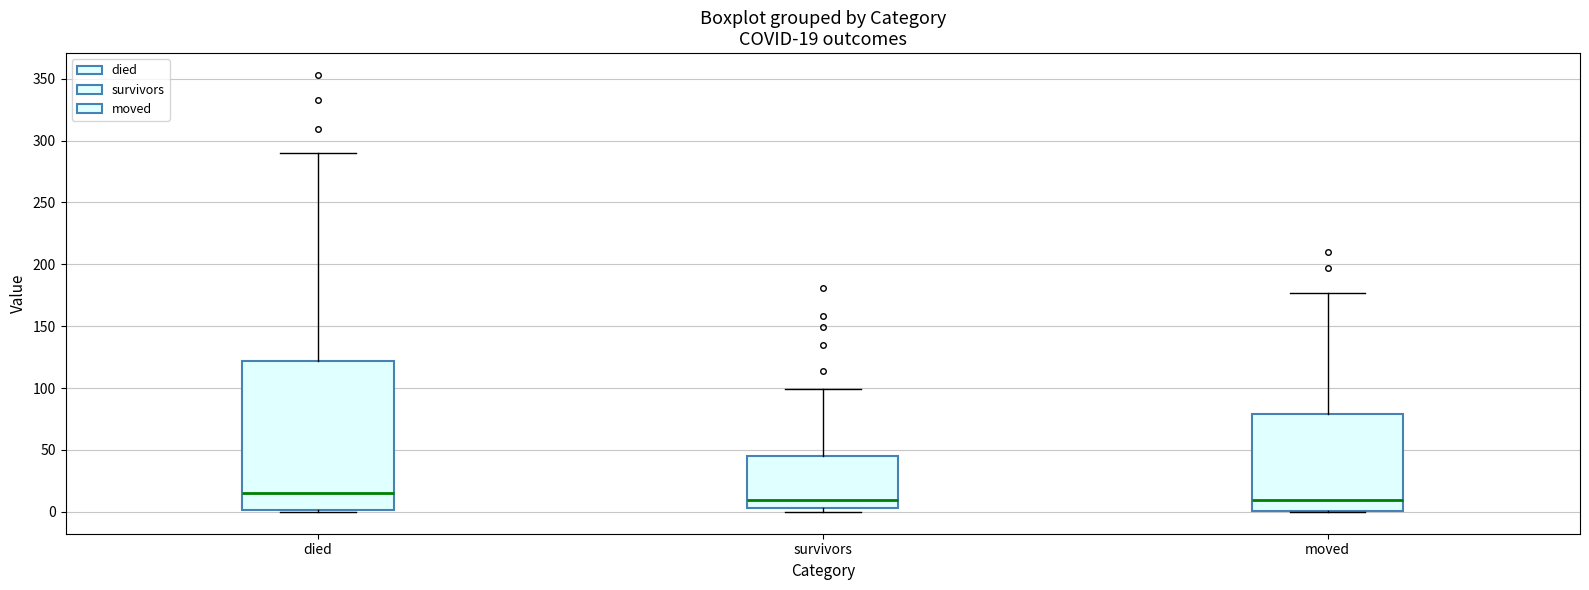

Comparing the boxes themselves (not the whiskers), which one is the tallest?

died